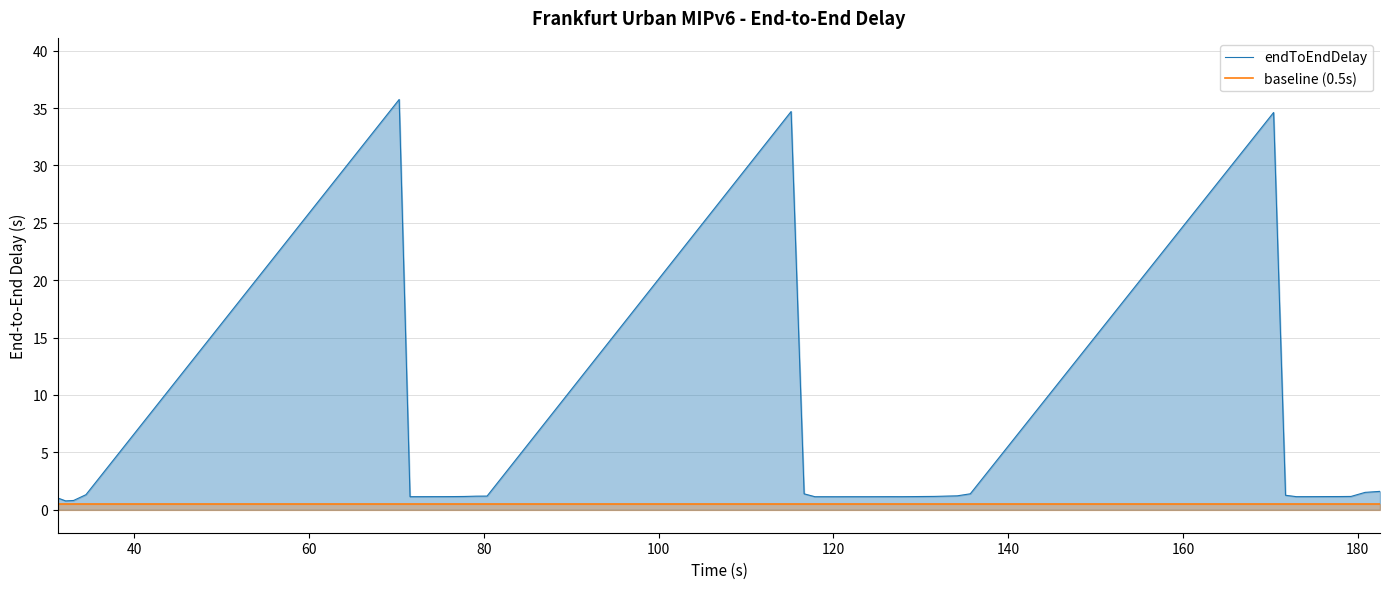

What is the value of the baseline (0.5s) point at the 29th from the left?

0.5